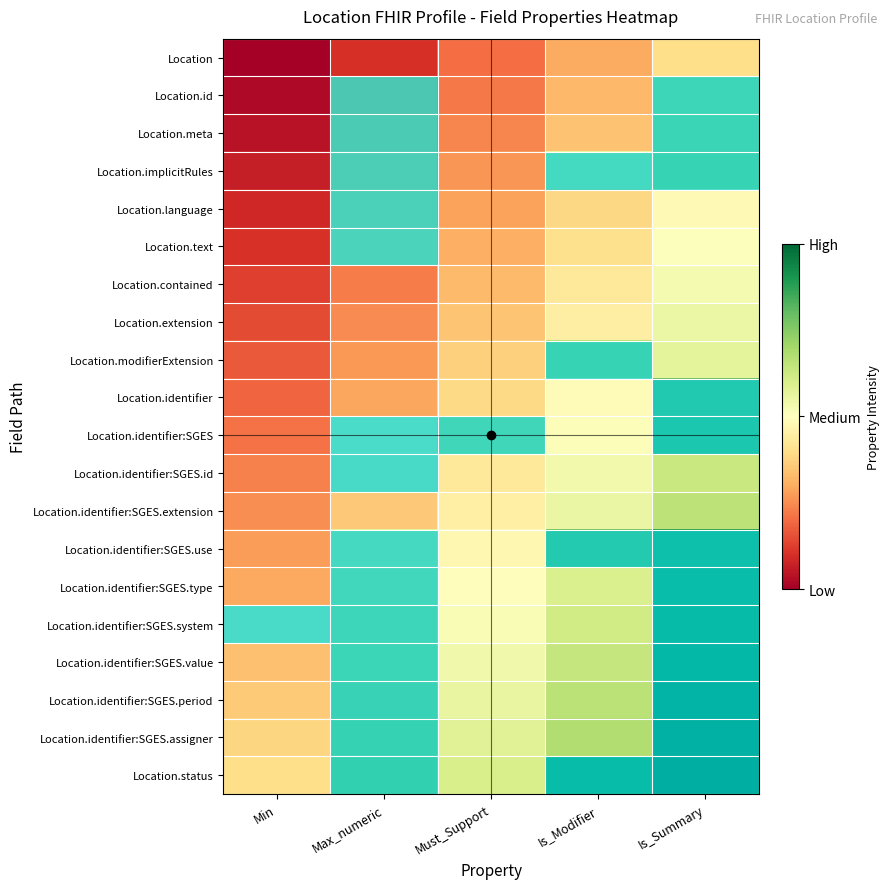

What is the spread (max minus min) of values at Min?

0.5